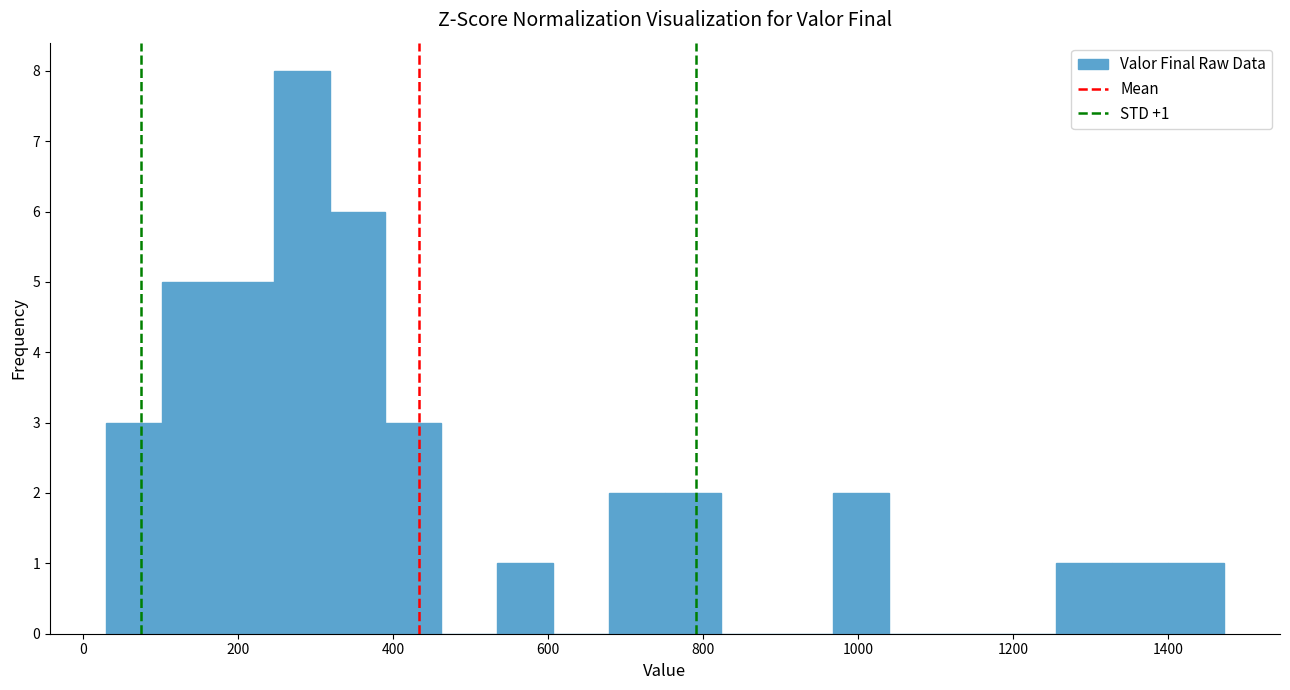

Around what value on the x-axis is the tallest bar? Give the approximate position of its centre, as read against the axis.

280